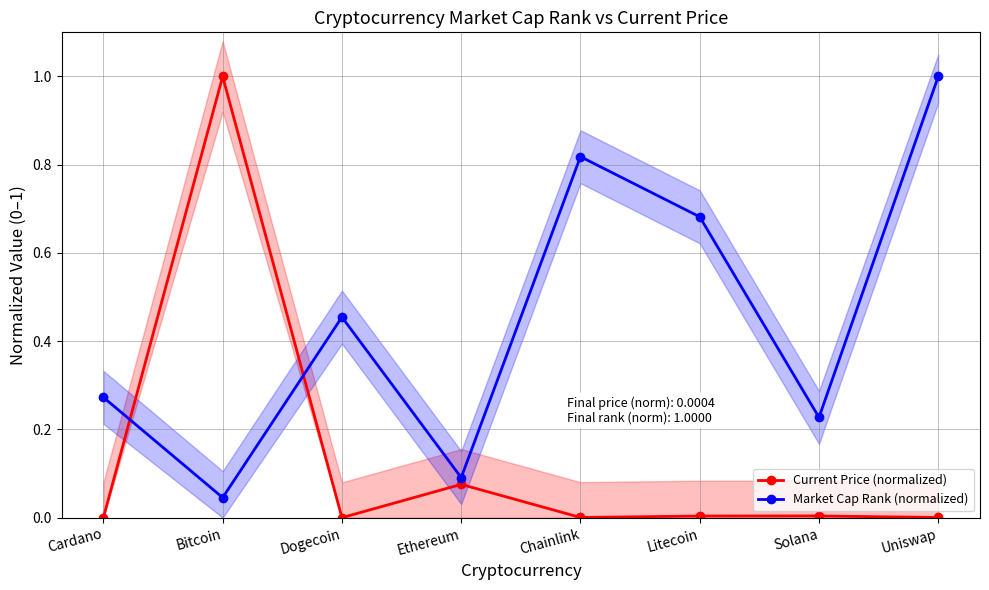

List the series in order of their peak value, highest first.

Current Price (normalized), Market Cap Rank (normalized)